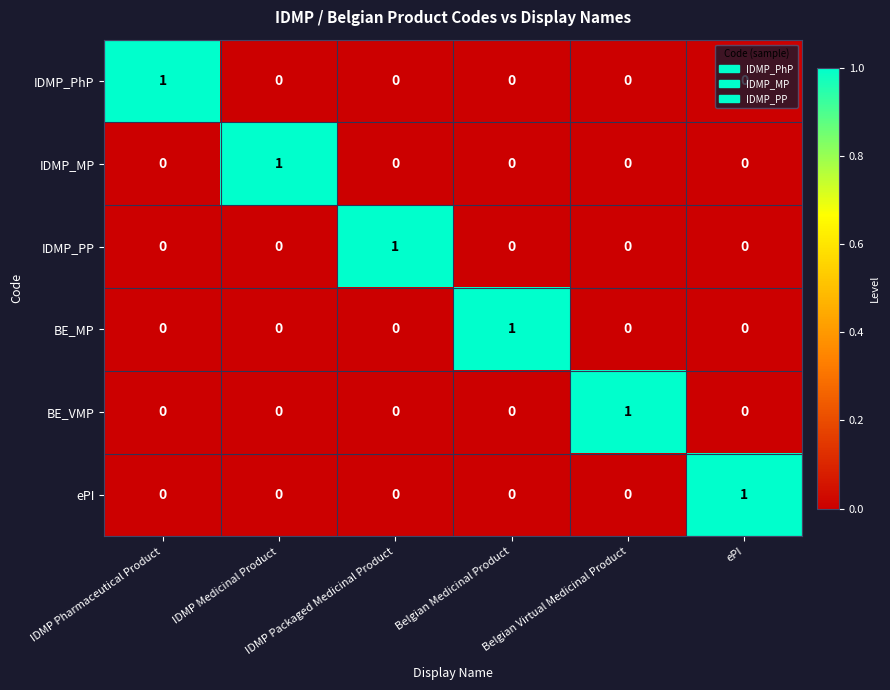

Count the BE_MP values in the range 0 to 1.

6